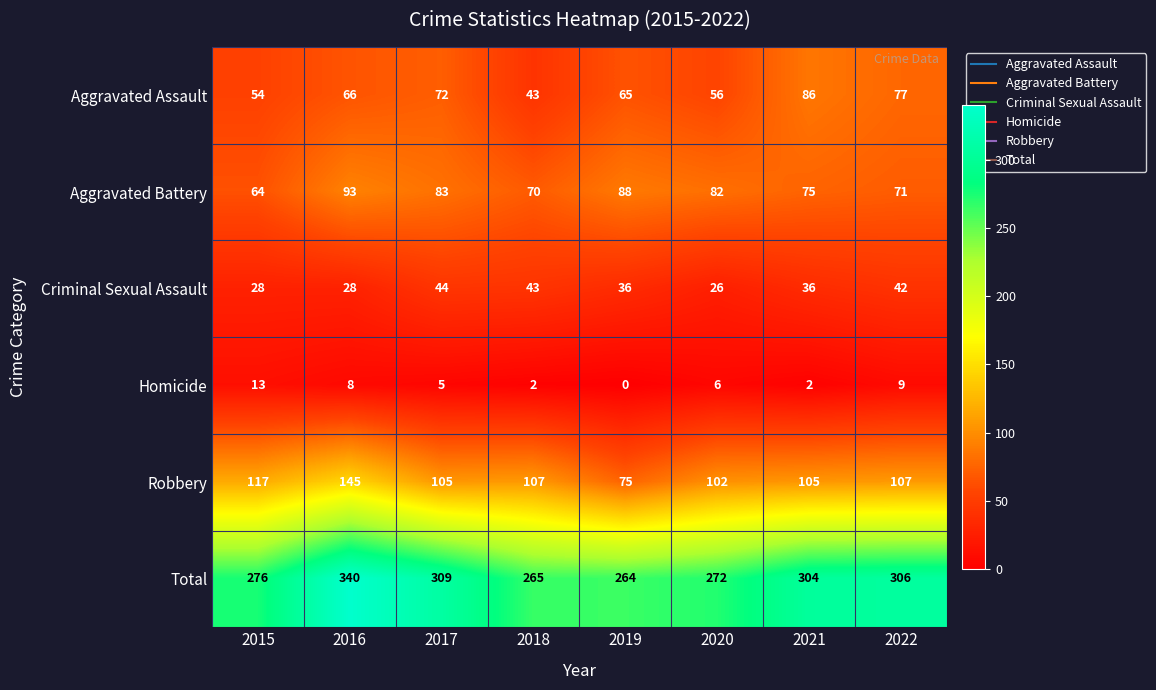

Is it true that Homicide equals 2 at 2020?

False